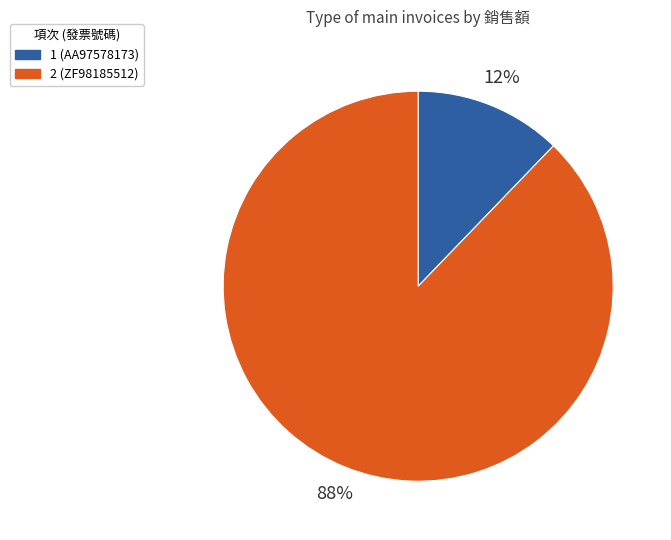

Between 1 (AA97578173) and 2 (ZF98185512), which is larger?

2 (ZF98185512)